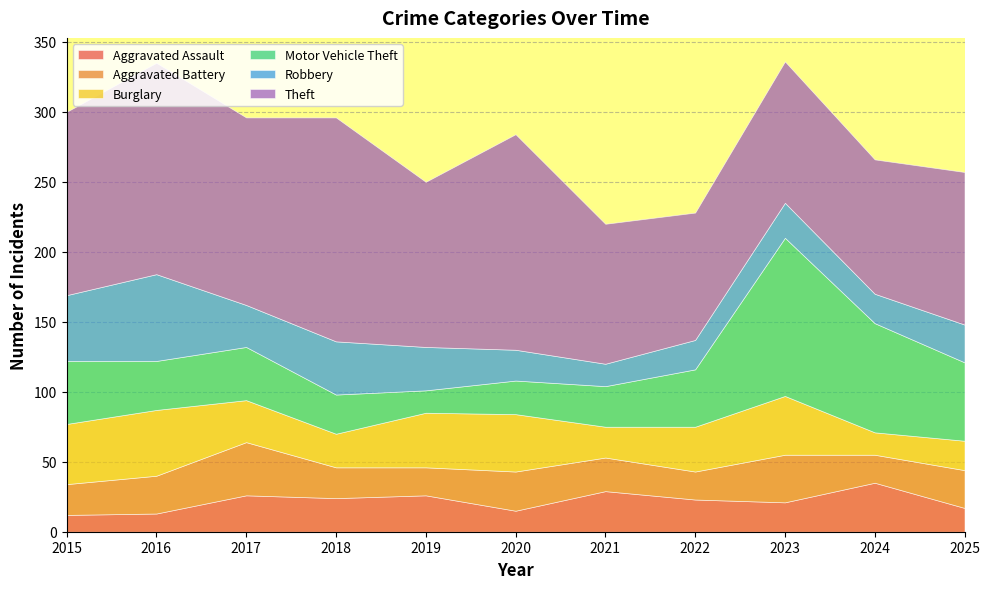

What are all the series names shown in the legend?

Aggravated Assault, Aggravated Battery, Burglary, Motor Vehicle Theft, Robbery, Theft